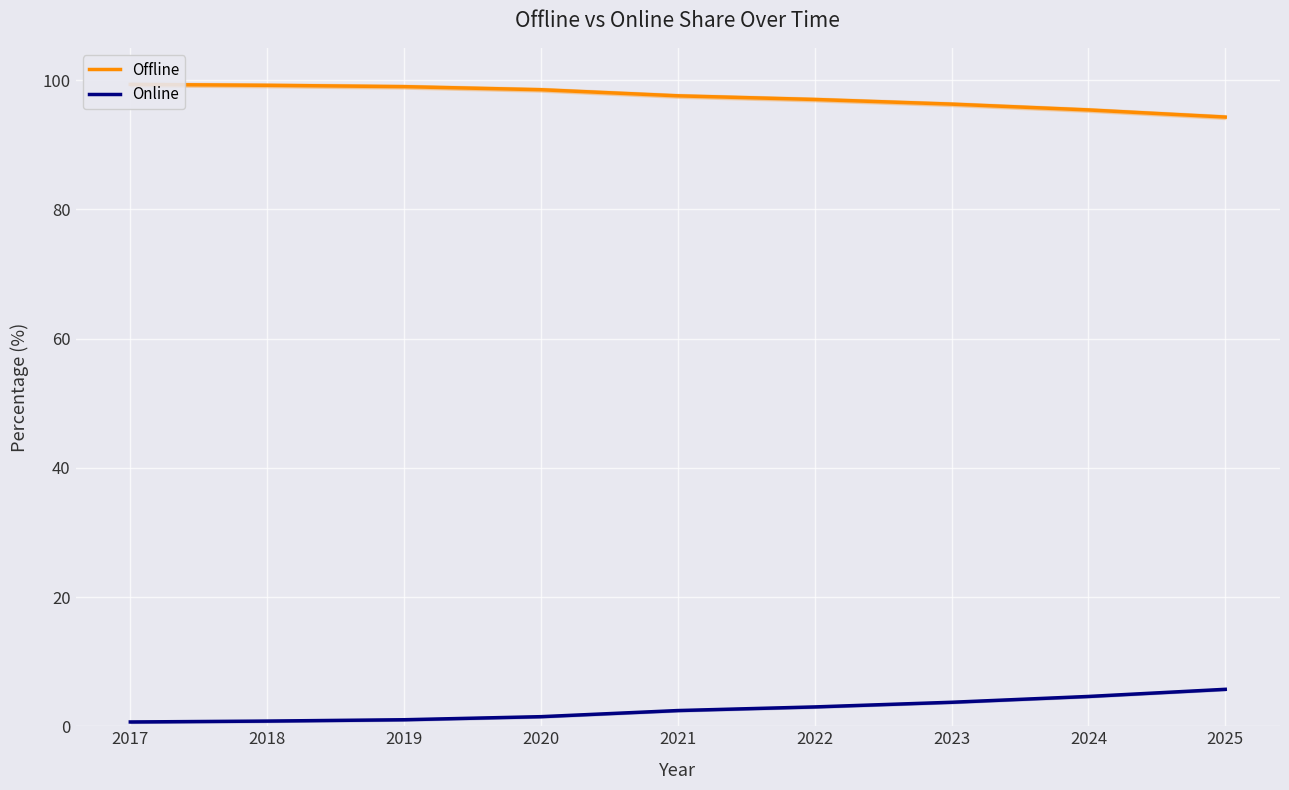

Rank the series at 2019 from lowest to highest value.

Online, Offline